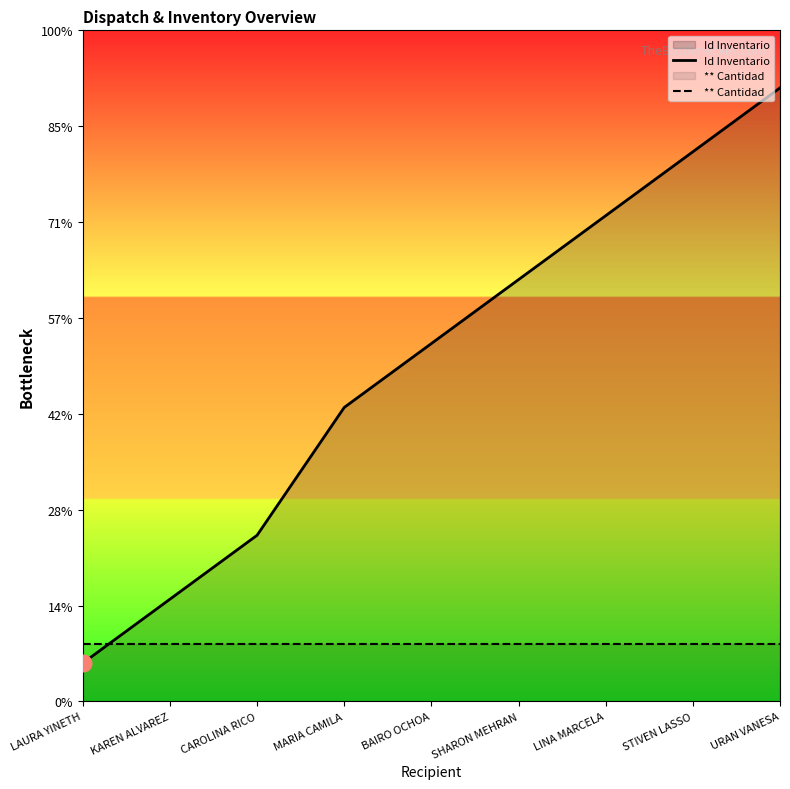

What is the minimum value for ** Cantidad?

3000.0